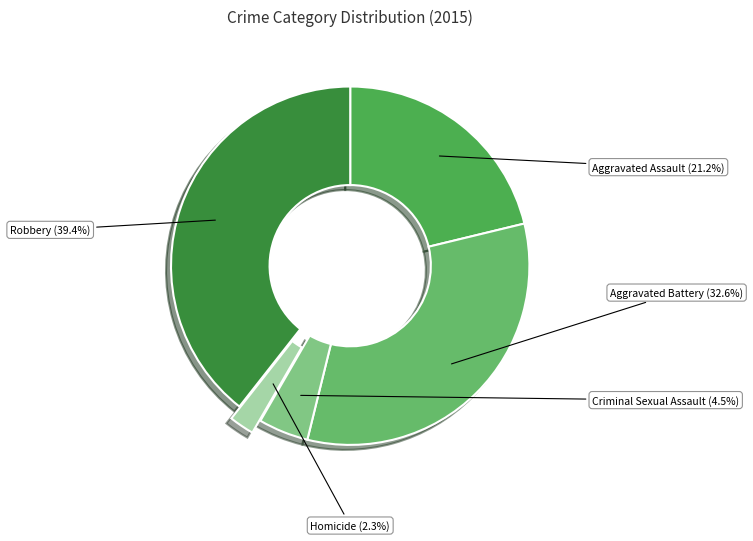

What is the largest slice in the pie chart?

Robbery